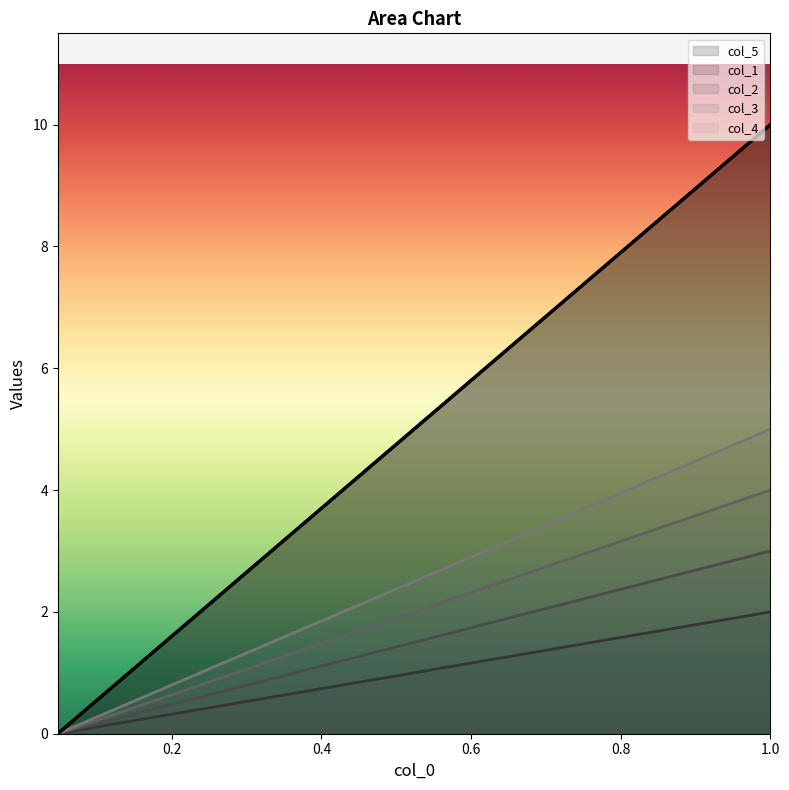

At which category is the sum across all series the highest?

1